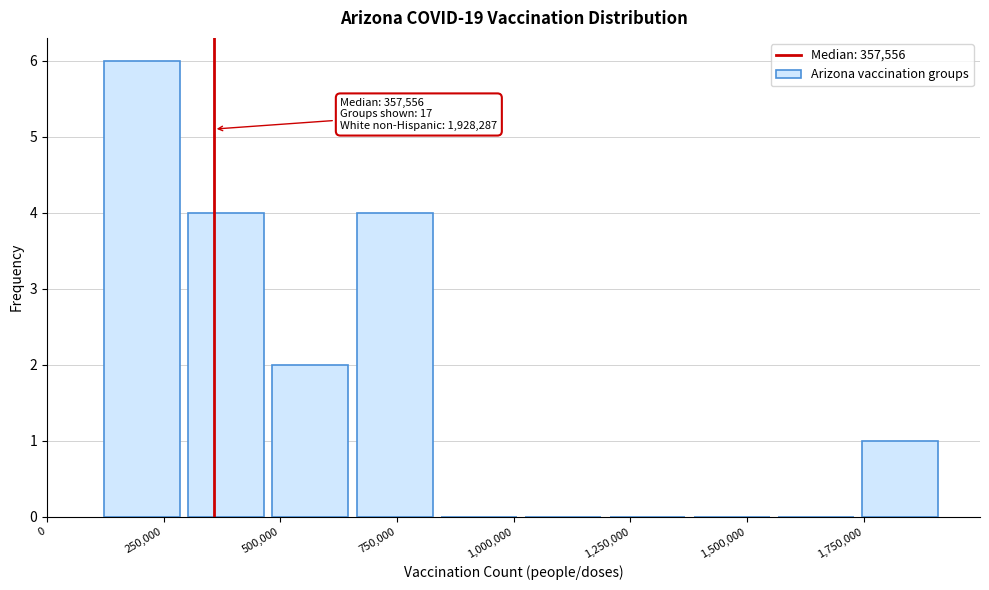

Around what value on the x-axis is the tallest bar? Give the approximate position of its centre, as read against the axis.

200000